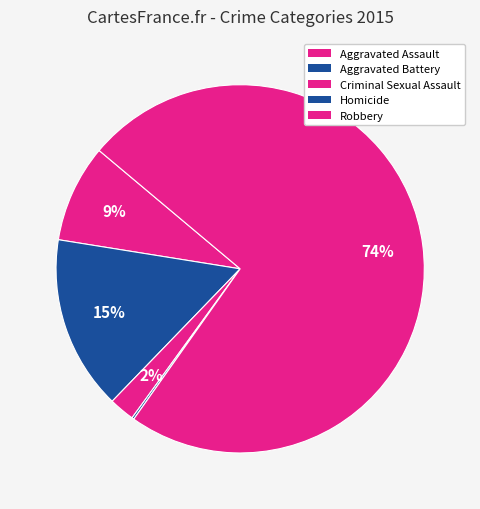

To the nearest percent, what portion does Aggravated Assault represent?

9%